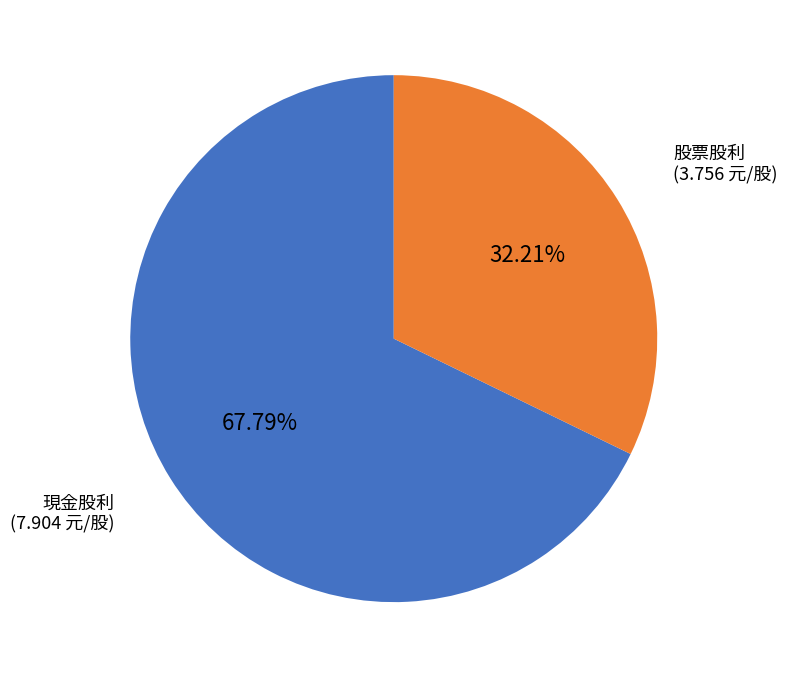

Which slice is the largest?

現金股利